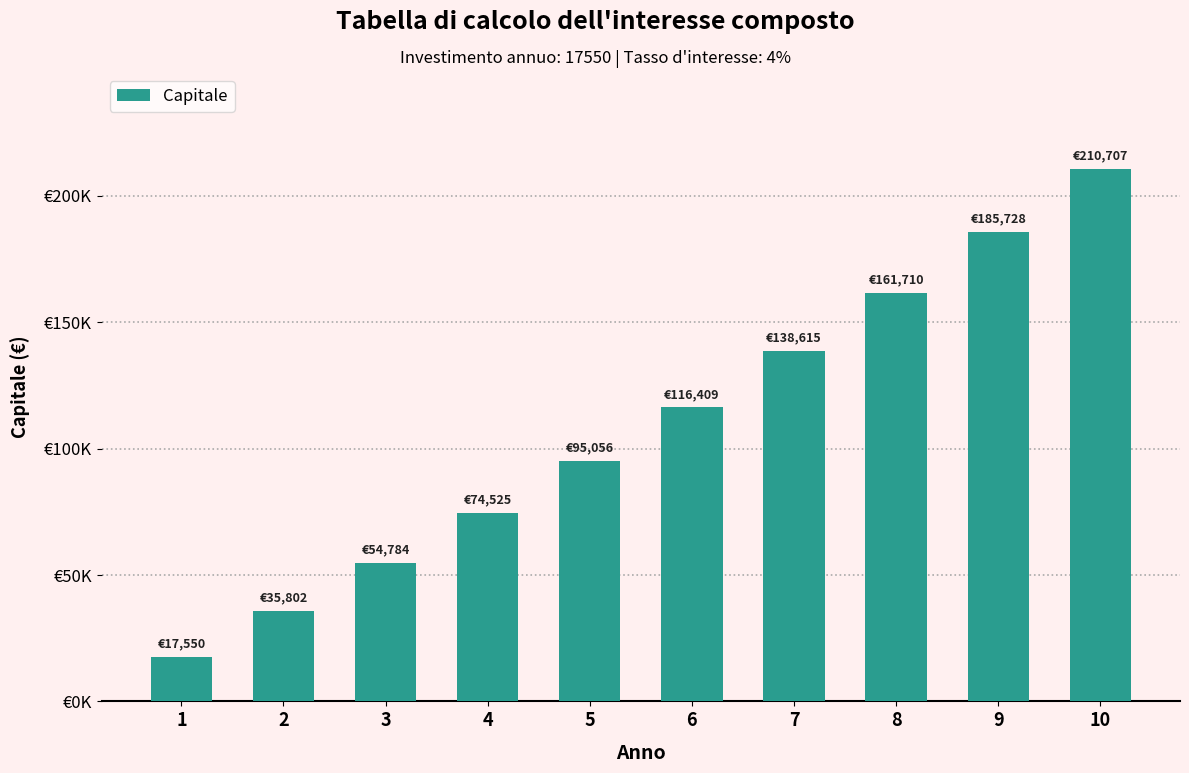

Are the bars horizontal?

No